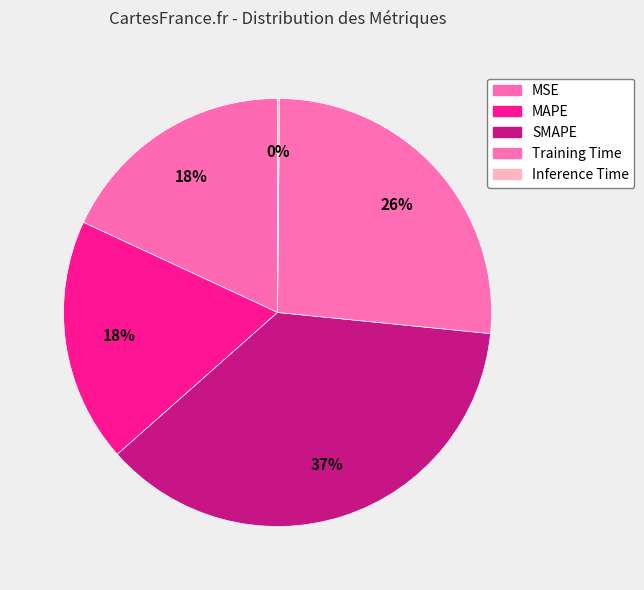

To the nearest percent, what portion does MSE represent?

18%